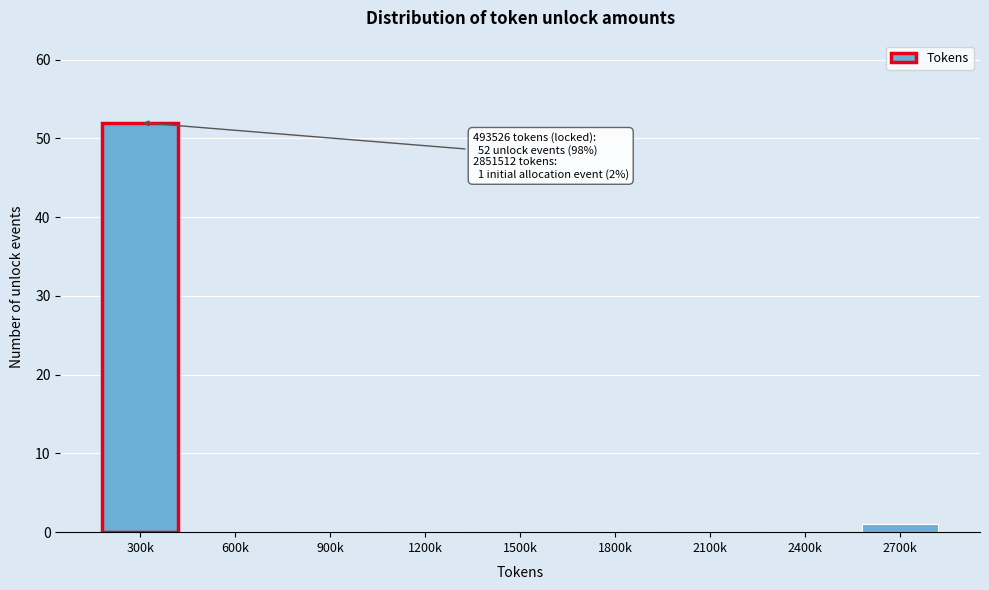

True or false: the data shows 0 at 600k.

True